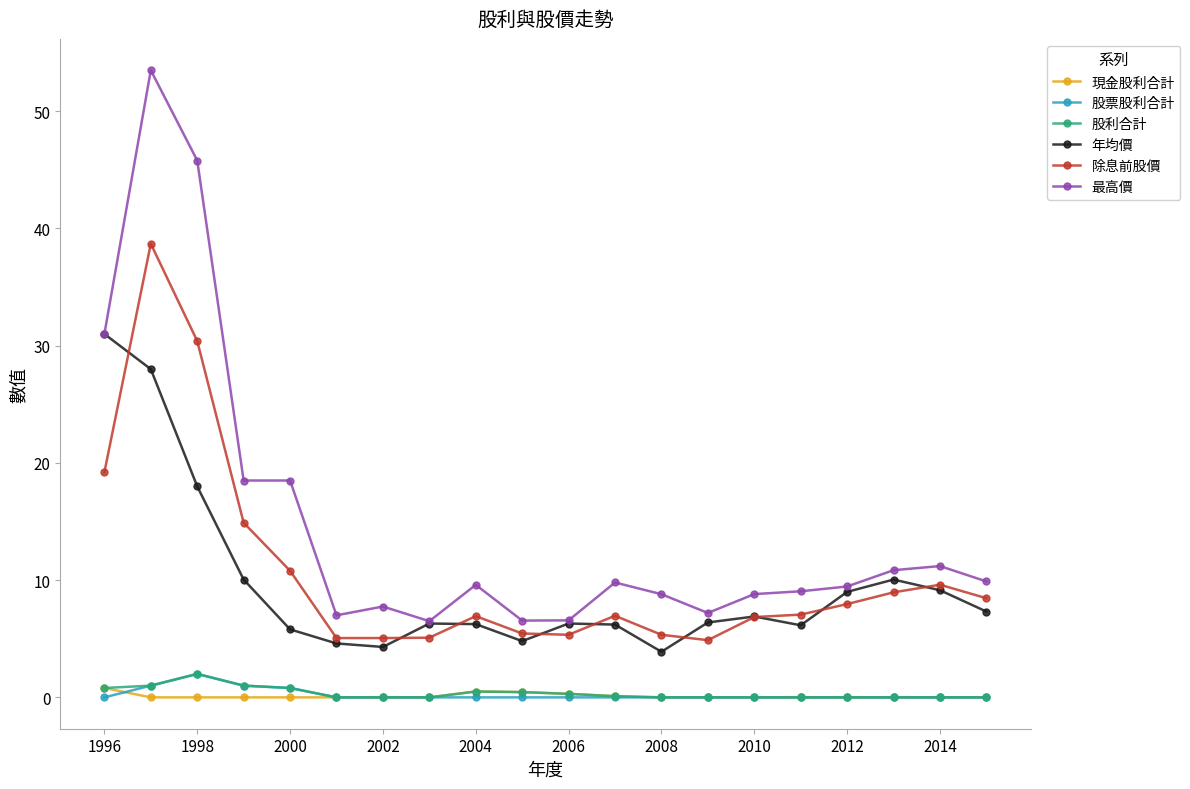

True or false: 年均價 and 股票股利合計 intersect in this chart.

False